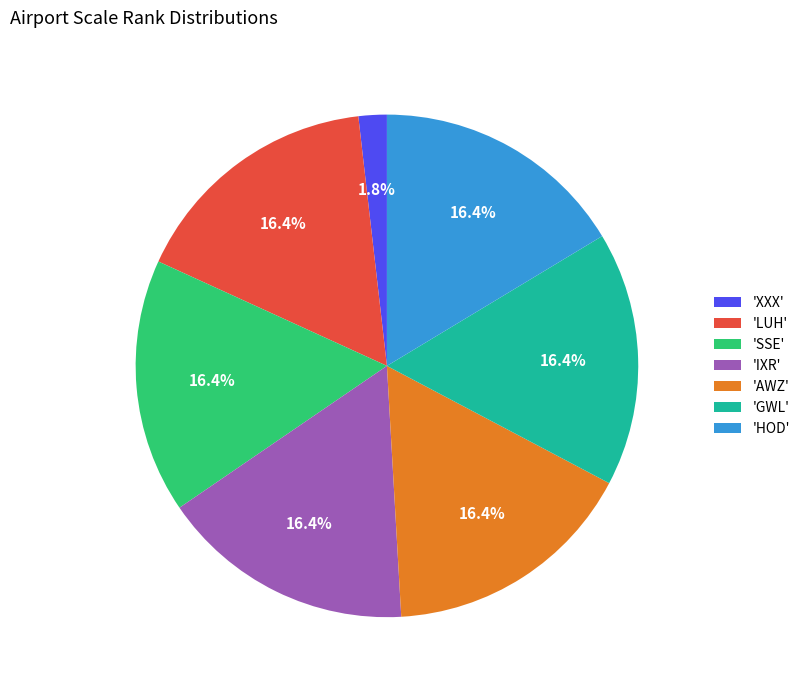

Which category has the smallest portion of the pie?

'XXX'